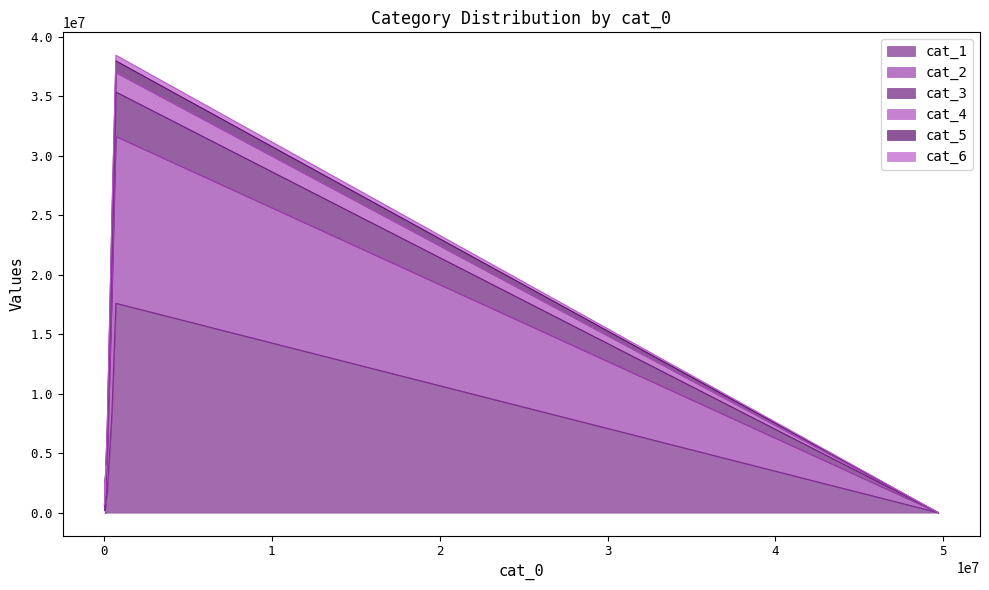

What are all the series names shown in the legend?

cat_1, cat_2, cat_3, cat_4, cat_5, cat_6